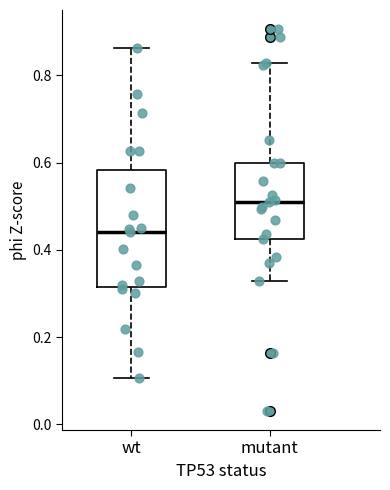

Reading left to right, transcribe this box plot: for each box, give where its median line is, the range the box spans, and where its two whiskers end, as read against the y-axis. The values are not printed on the chart, so give them approximately, as read against the axis.

wt: median 0.44, box 0.32 to 0.58, whiskers 0.10 to 0.86
mutant: median 0.52, box 0.42 to 0.60, whiskers 0.32 to 0.82